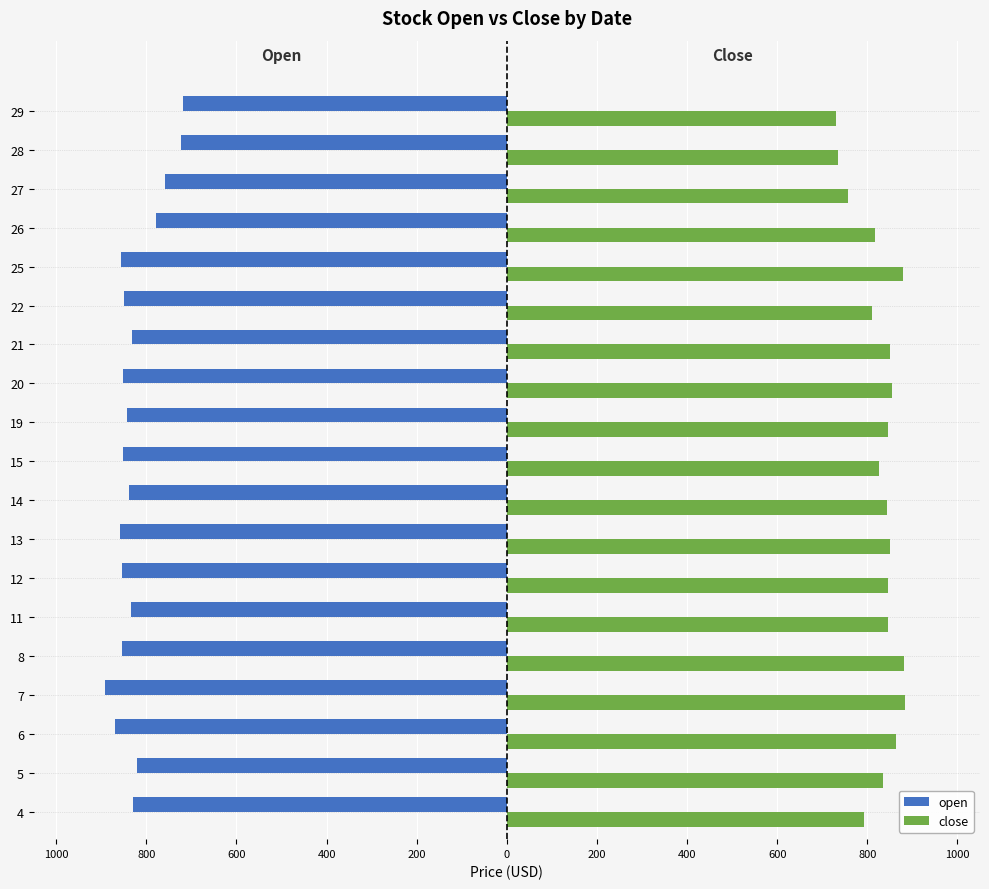

Reading right to left, extract all data points from this chart.

open: -719.5	-723.7	-758.5	-777.6	-856.0	-849.4	-831.0	-852.8	-843.4	-852.0	-837.8	-858.7	-855.0	-834.3	-855.0	-891.4	-870.4	-820.0	-830.0
close: 729.8	735.1	756.0	816.0	880.0	811.2	849.4	854.4	845.0	826.2	844.5	850.5	845.0	846.6	880.8	883.1	864.2	835.4	793.5